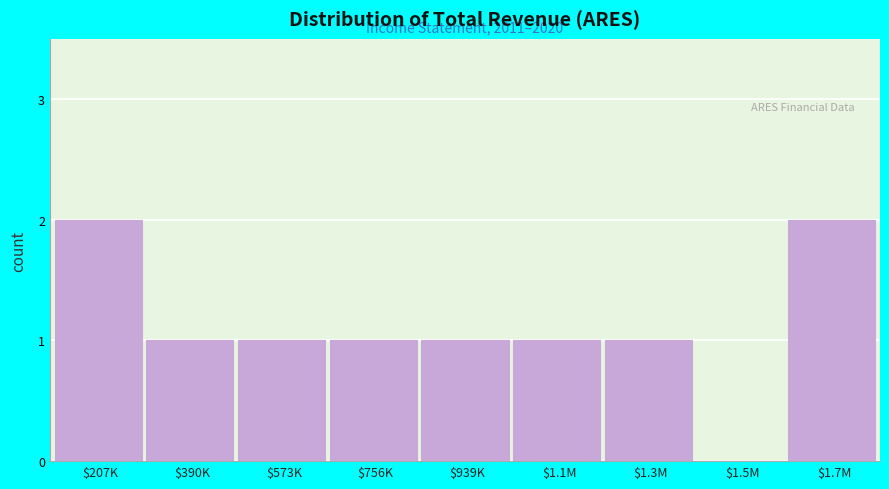

What is the sum of all values?

10